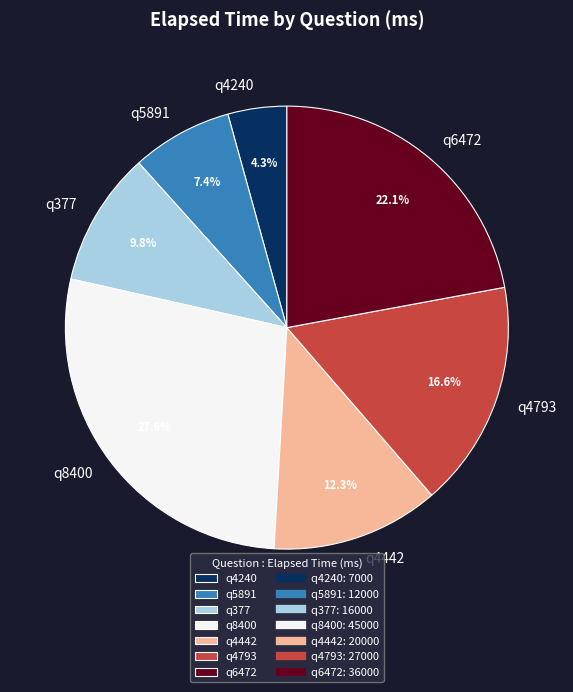

What is the ratio of the value at q5891 to the value at q8400?

0.3